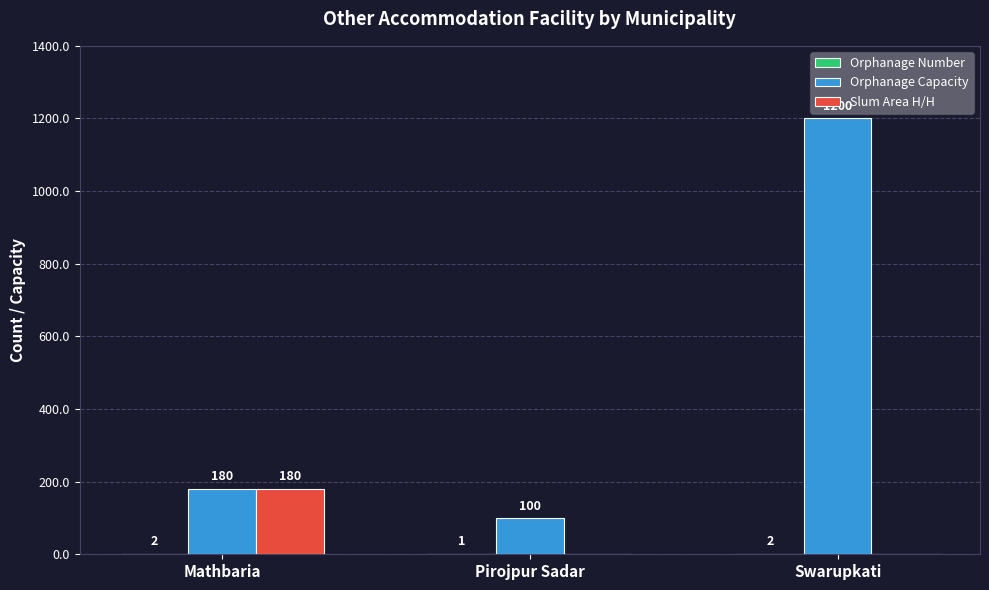

What is the total value across all series at Swarupkati?

1202